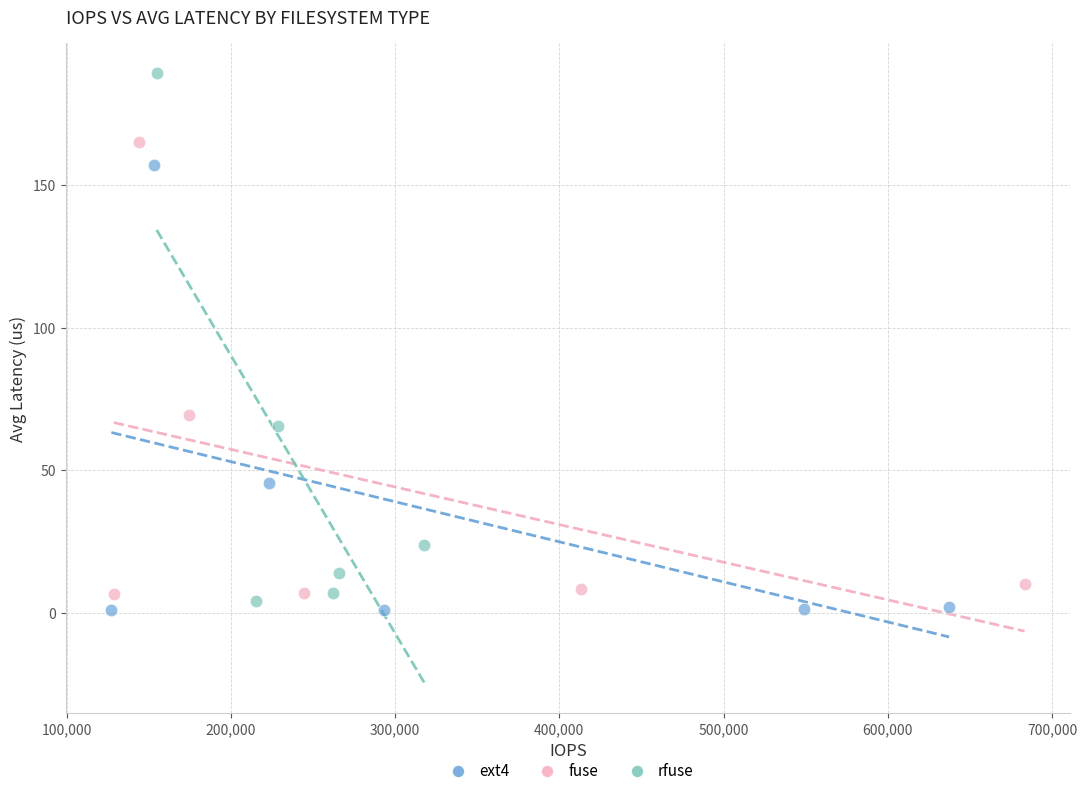

Which series has the largest Y range (max minus min)?

rfuse